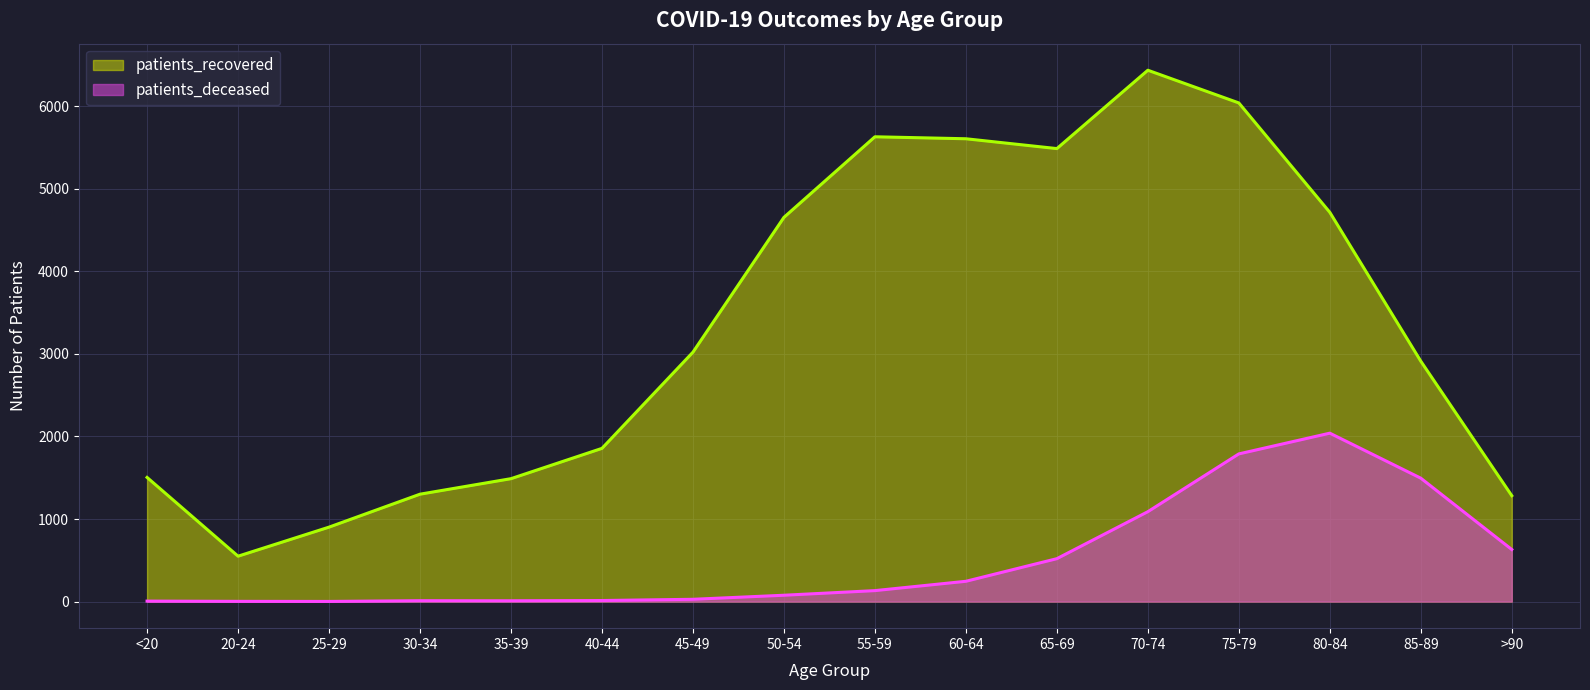

How many interior local peaks does the patients_deceased series have?

2